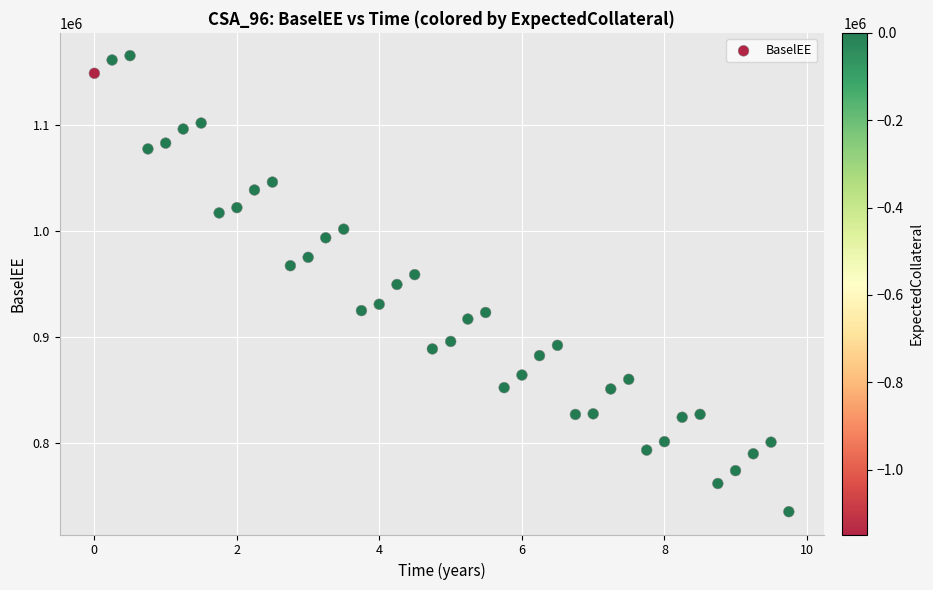

What is the range of Y values (max minus min)?

429897